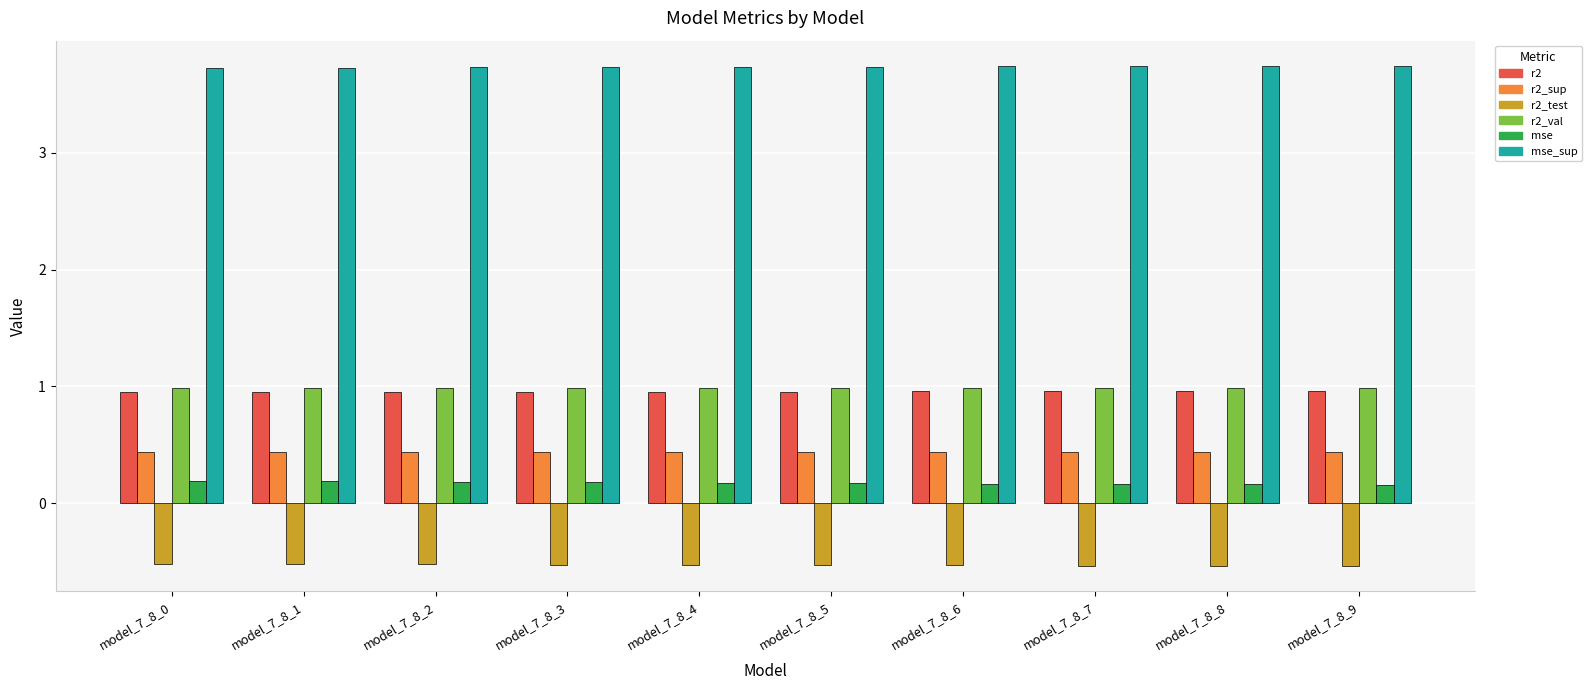

Which series has the largest total across all categories?

mse_sup